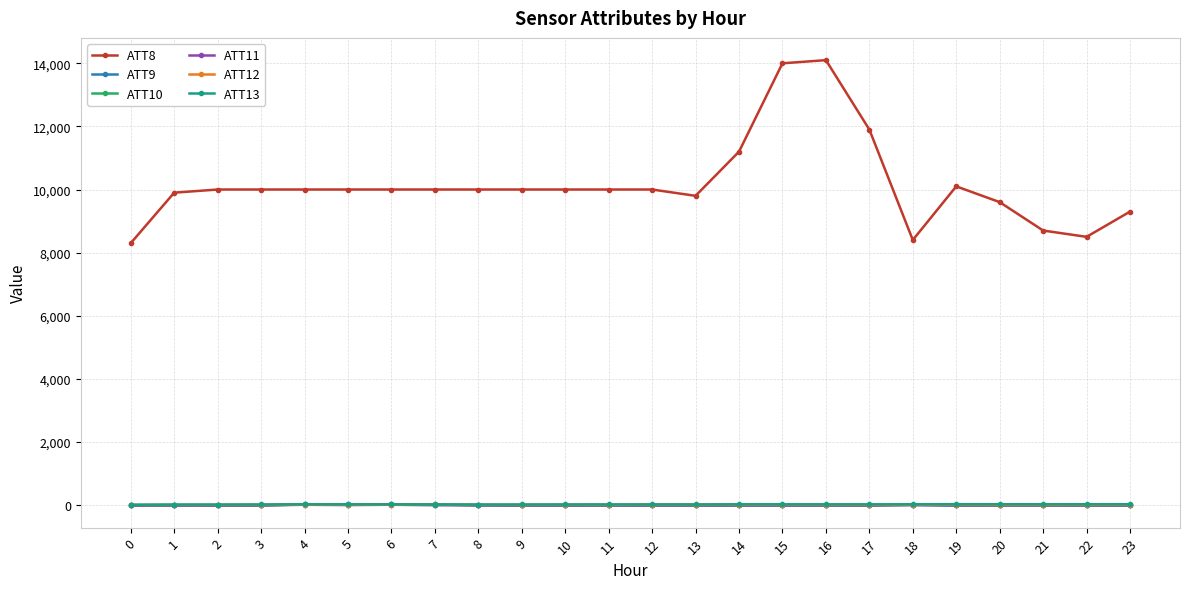

What are all the series names shown in the legend?

ATT8, ATT9, ATT10, ATT11, ATT12, ATT13